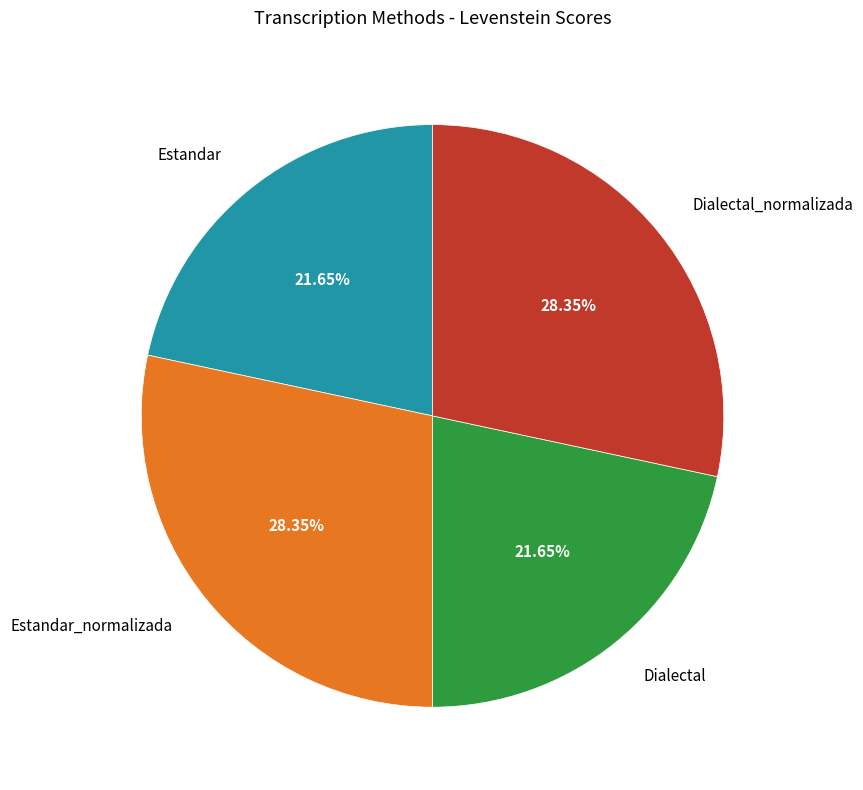

Is there any slice that represents more than half of the pie?

No